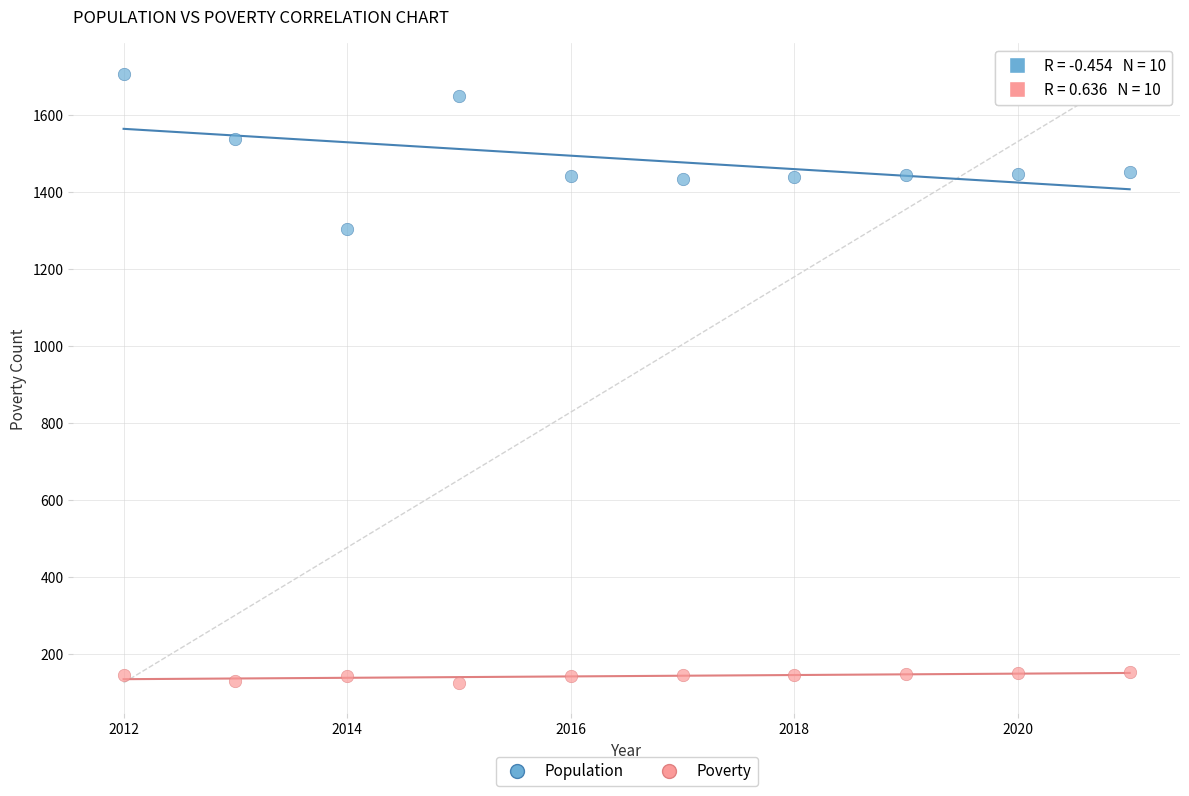

Which series contains the lowest Y value?

Poverty